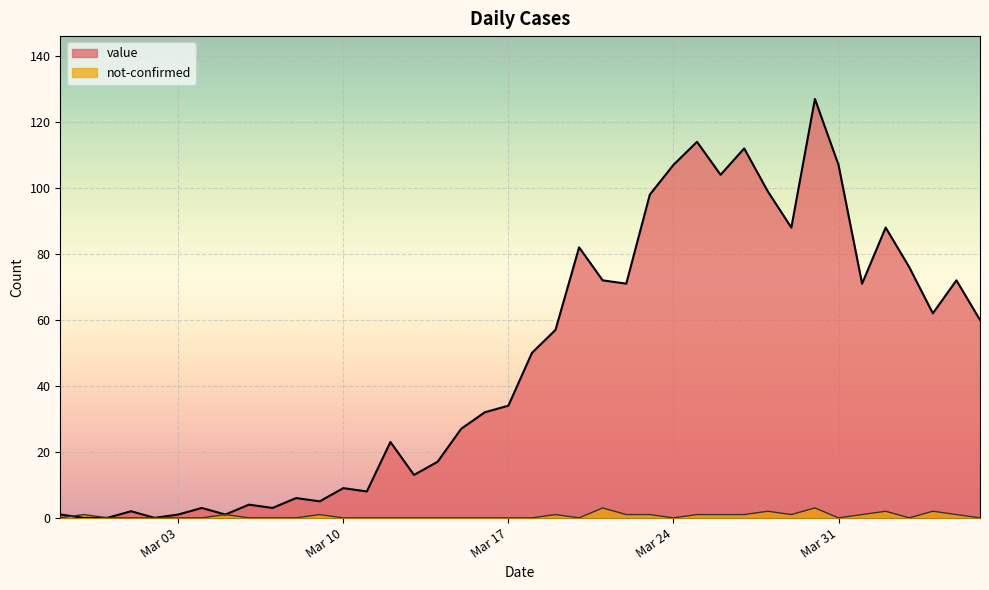

What is the total value across all series at Mar 03?

1